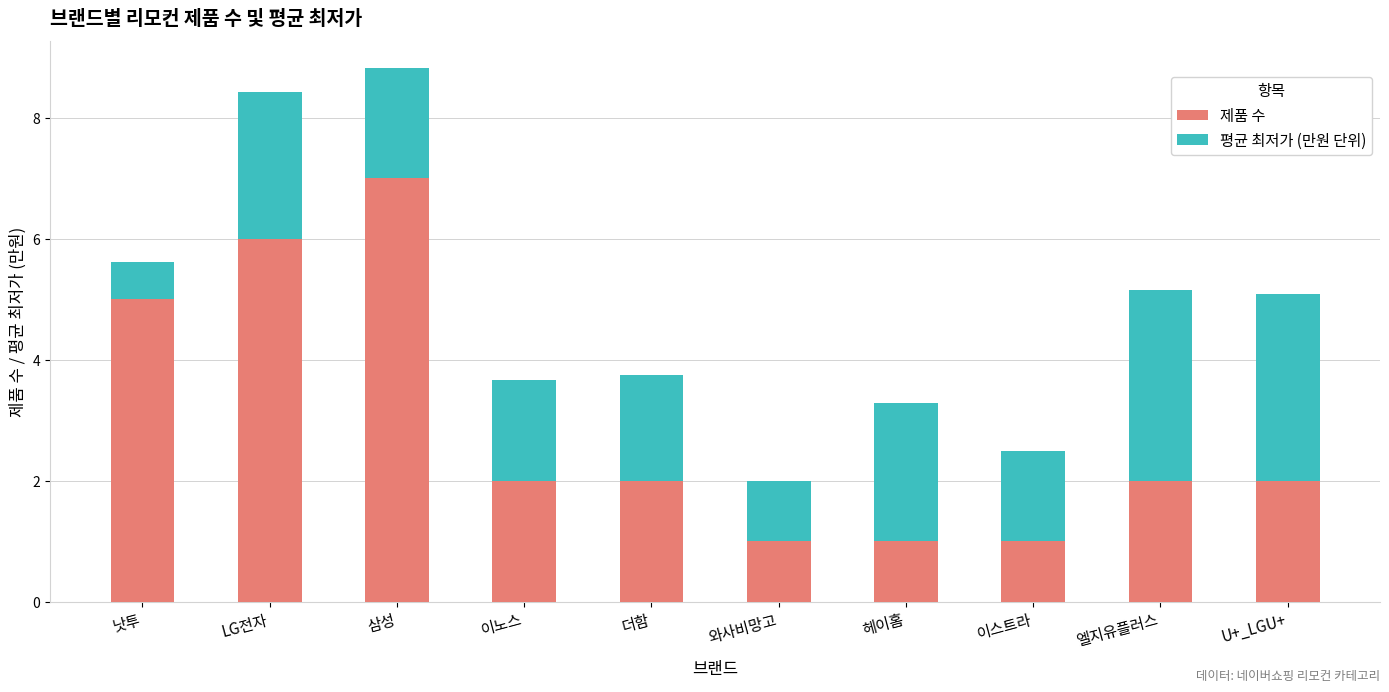

What value does the 제품 수 series have at 엘지유플러스?

2.0